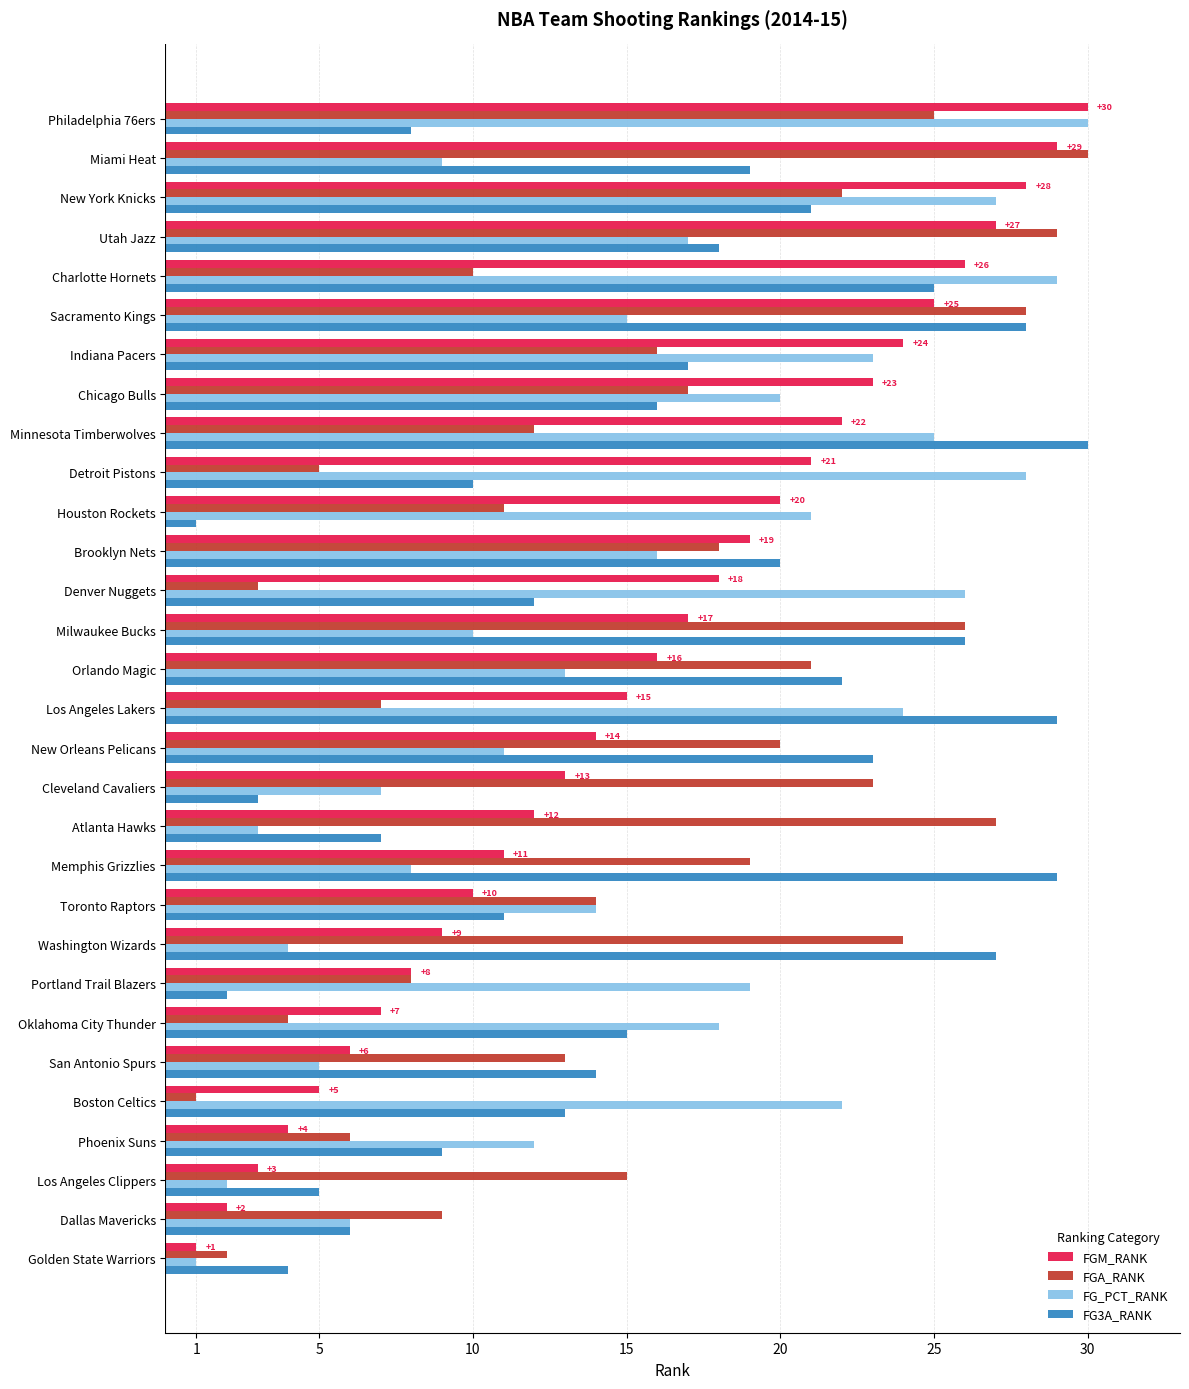

Which series changed the most between Golden State Warriors and Utah Jazz?

FGA_RANK